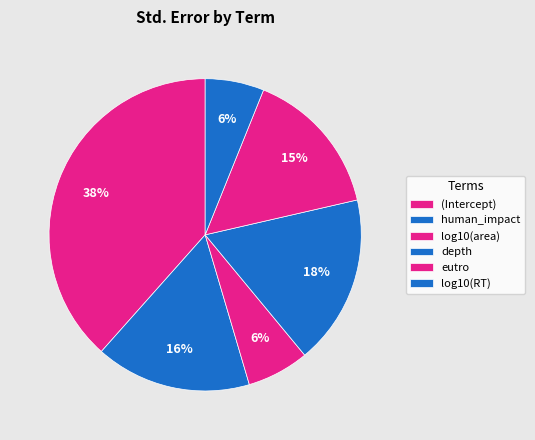

To the nearest percent, what portion does depth represent?

18%